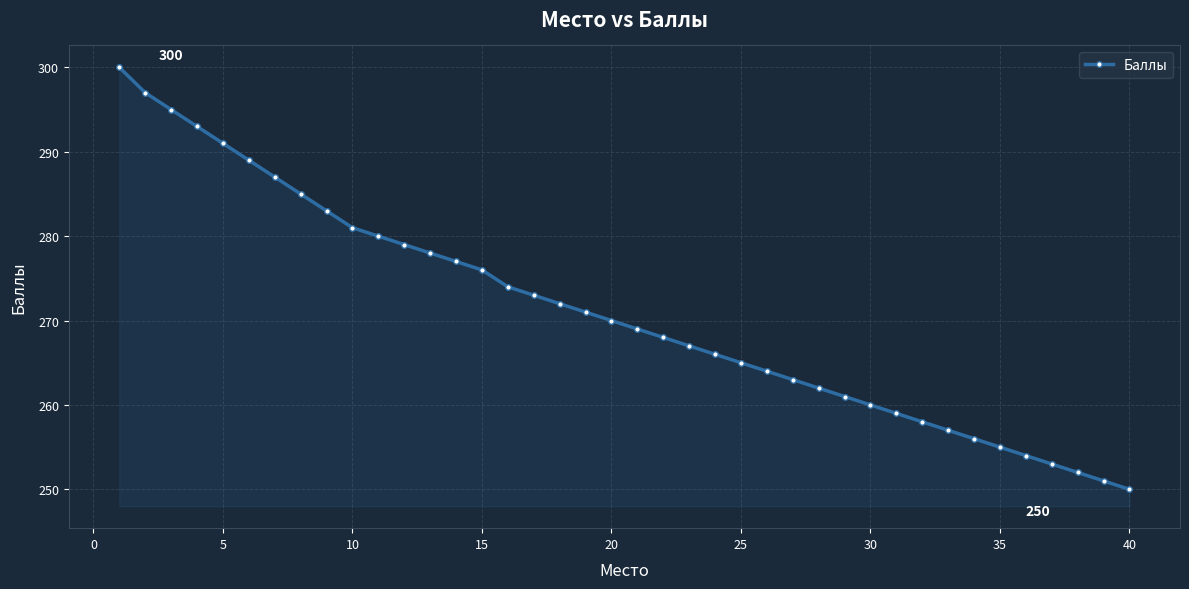

What is the difference between the second highest and minimum values?

47